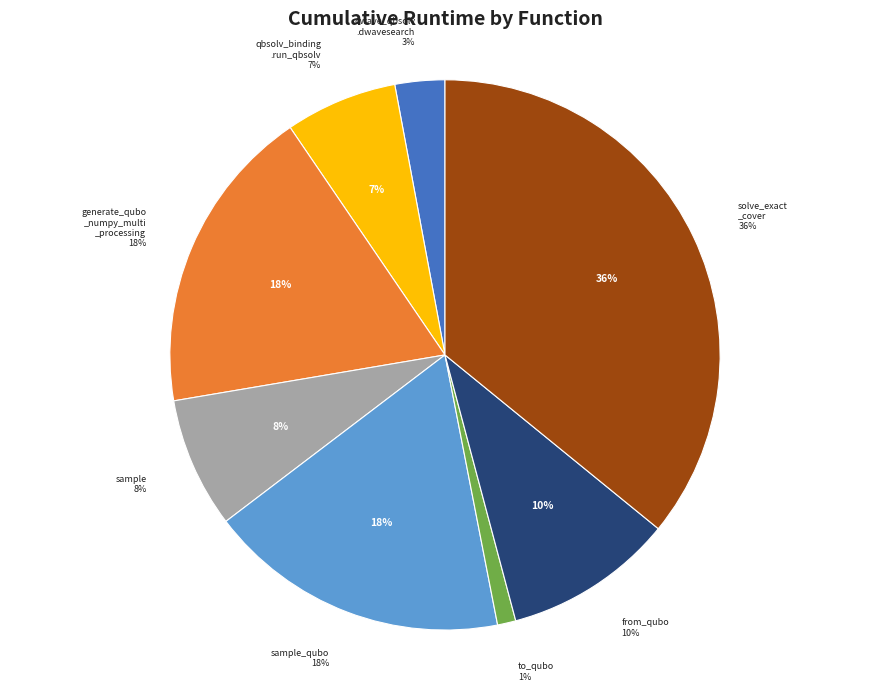

Does sample represent more than half of the total?

No